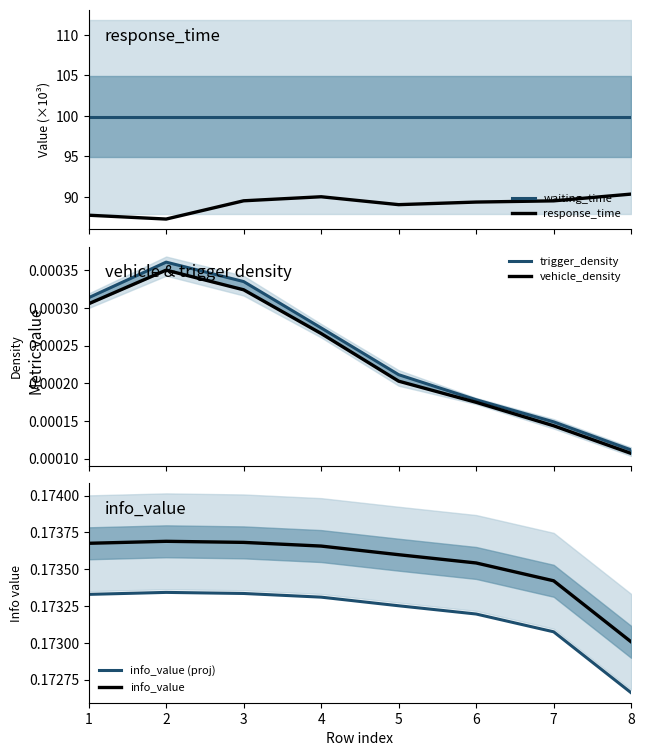

True or false: trigger_density has a value of 0.0 at 4.

False